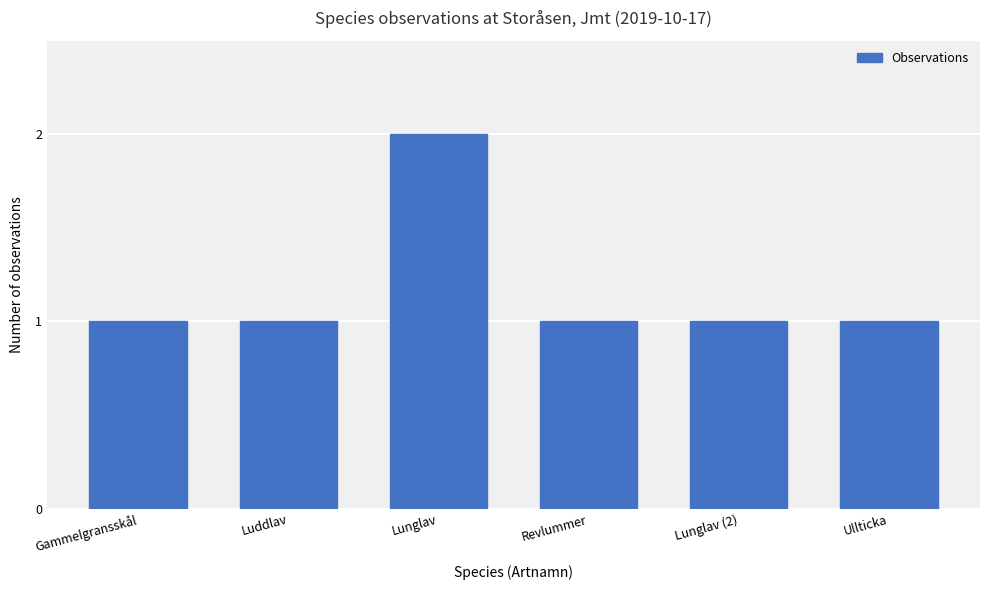

What is the smallest value displayed?

1